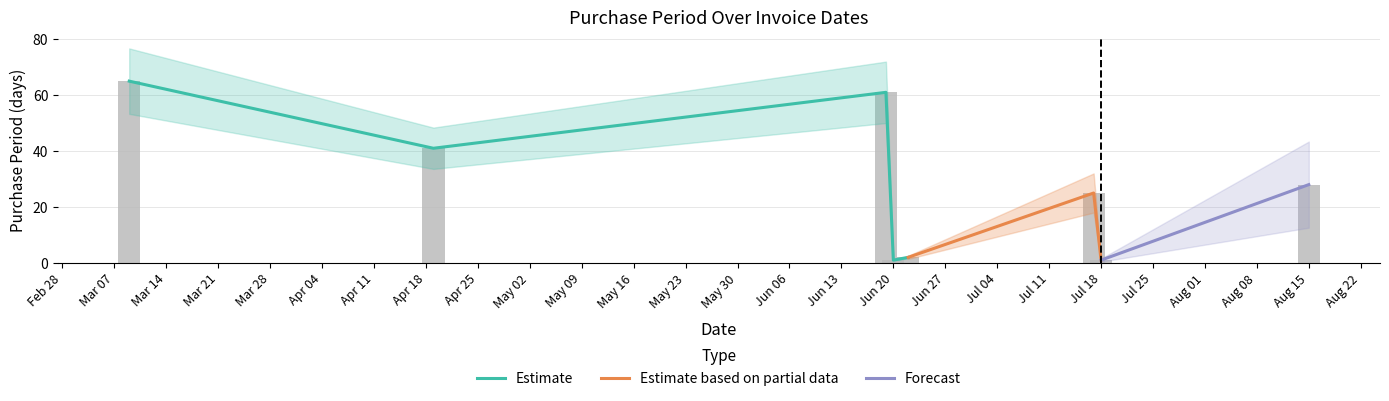

The value at 2017-03-09 is 65. True or false?

True